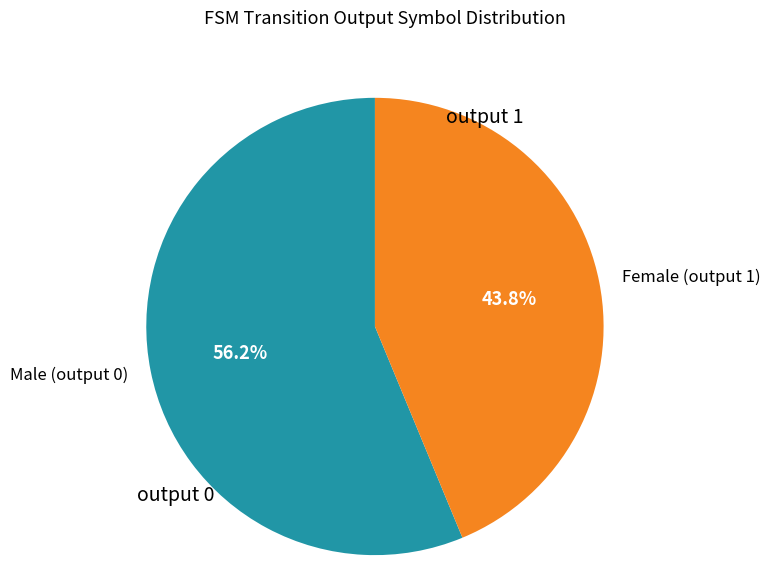

Approximately how many times larger is the value at Female (output 1) compared to Male (output 0)?

0.8